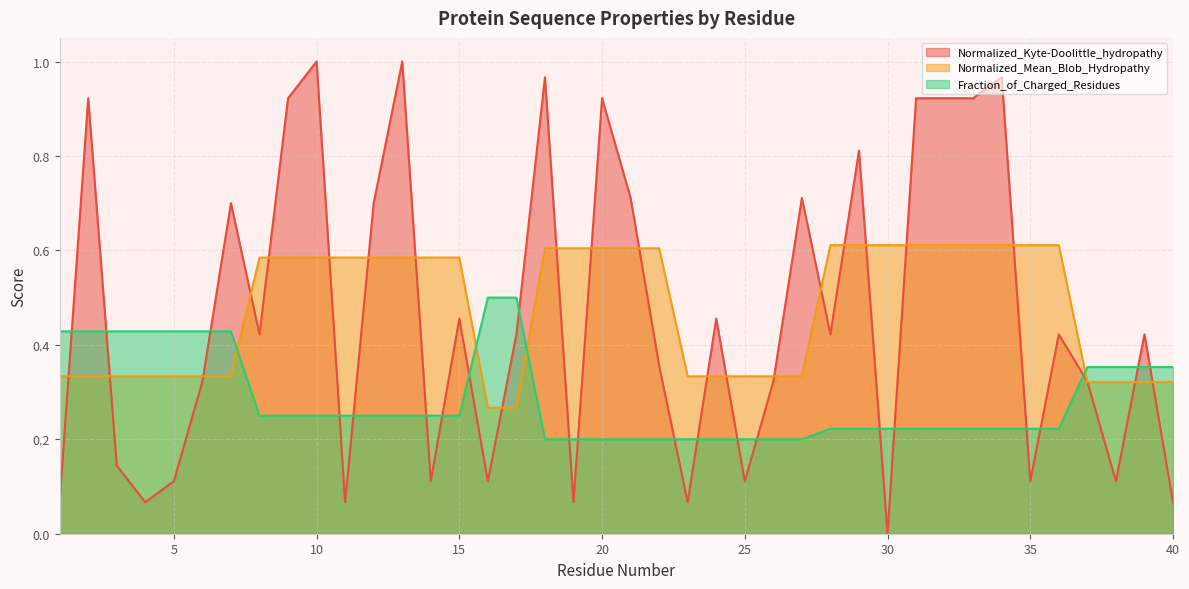

The Normalized_Kyte-Doolittle_hydropathy series shows 0.9 at 2. True or false?

True